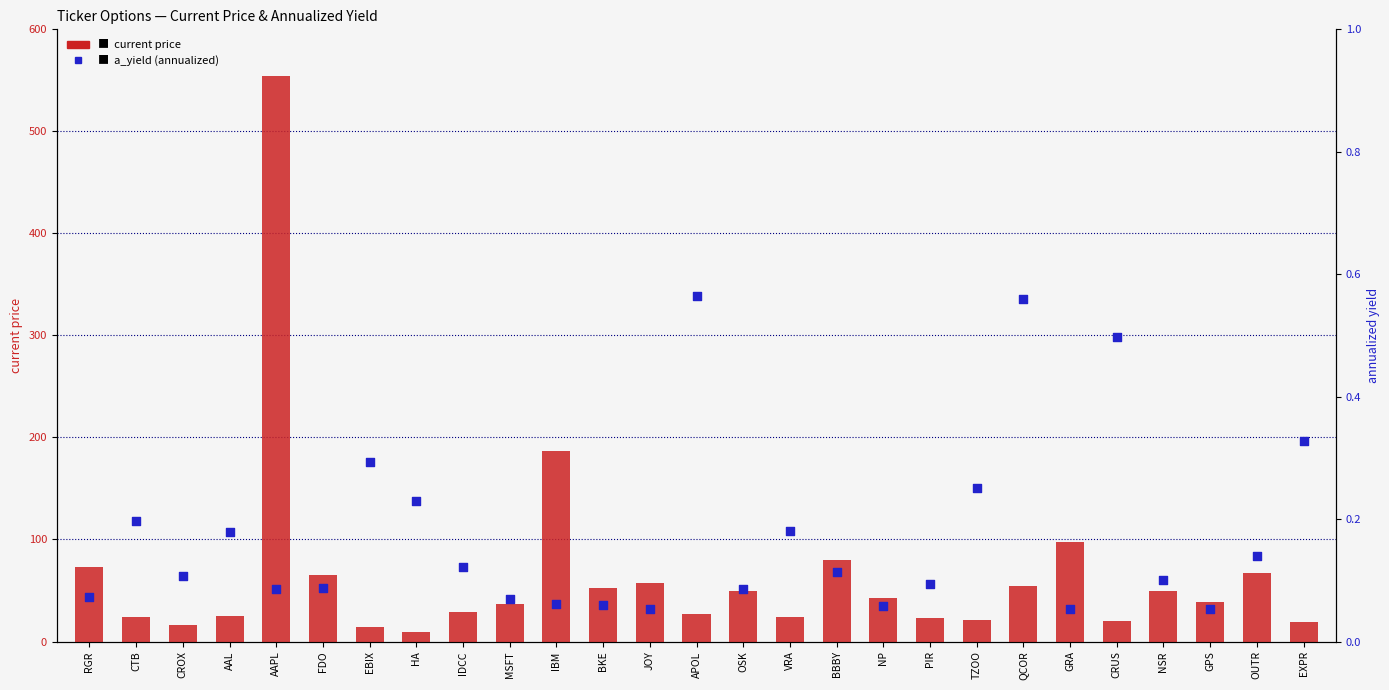

Which series reaches the maximum Y coordinate?

current price